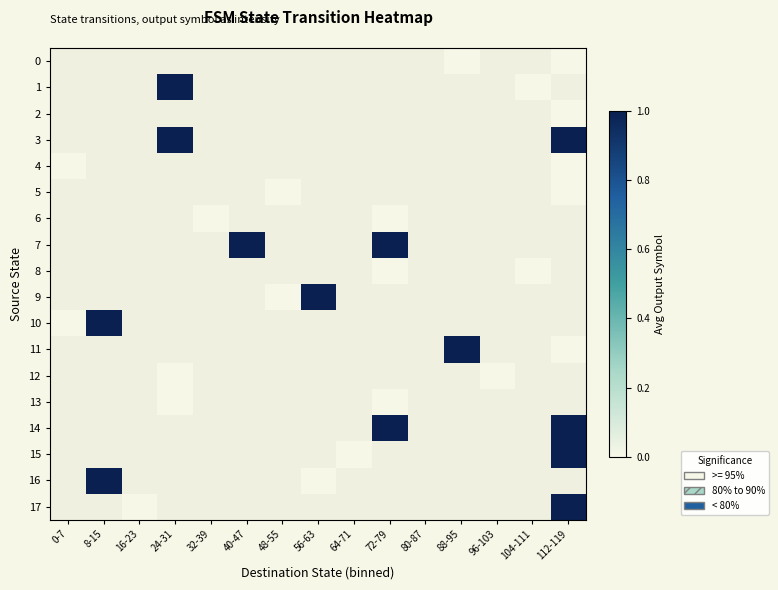

Is the value of 8 at 104-111 greater than the value of 17 at 72-79?

No